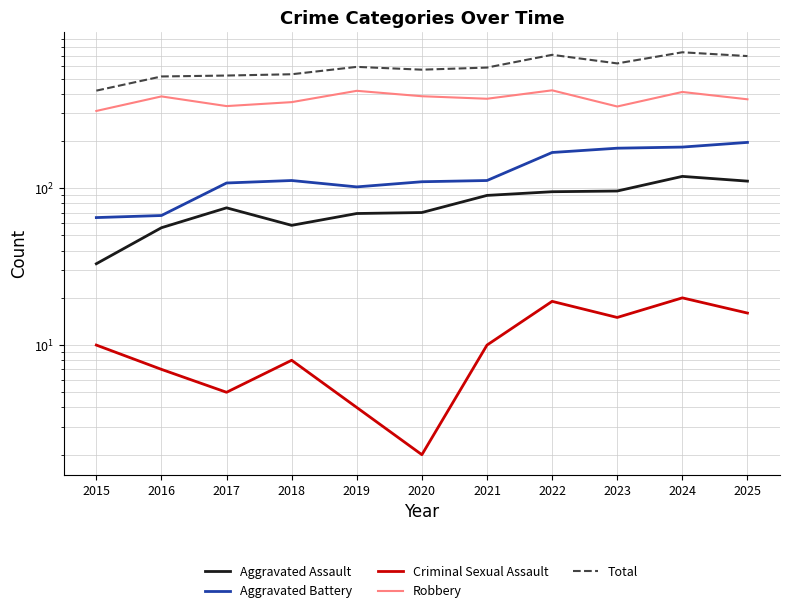

True or false: Total has a value of 736 at 2024.

True